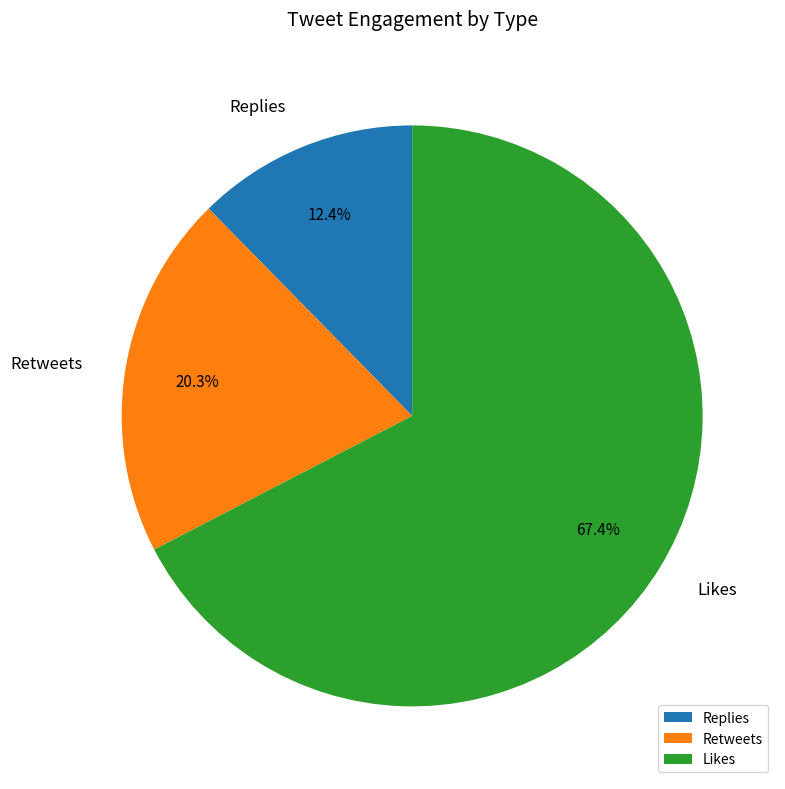

Which slice is the smallest?

Replies